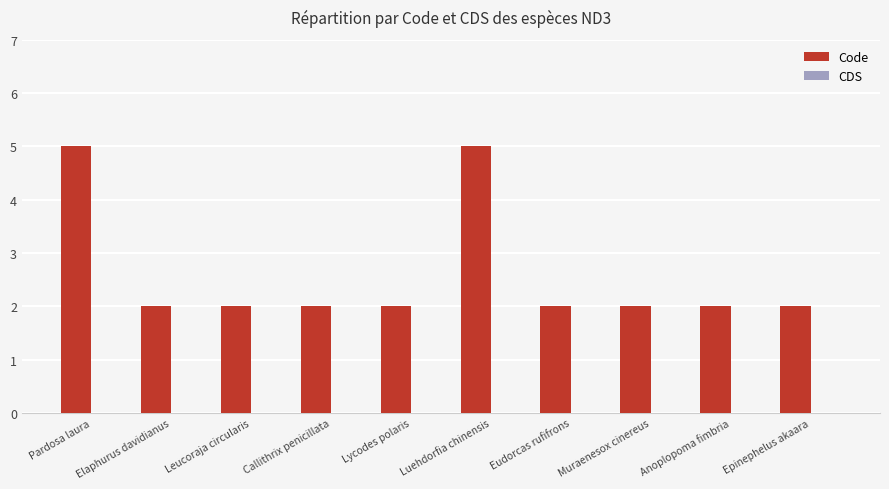

What is the maximum value shown in the chart?

5